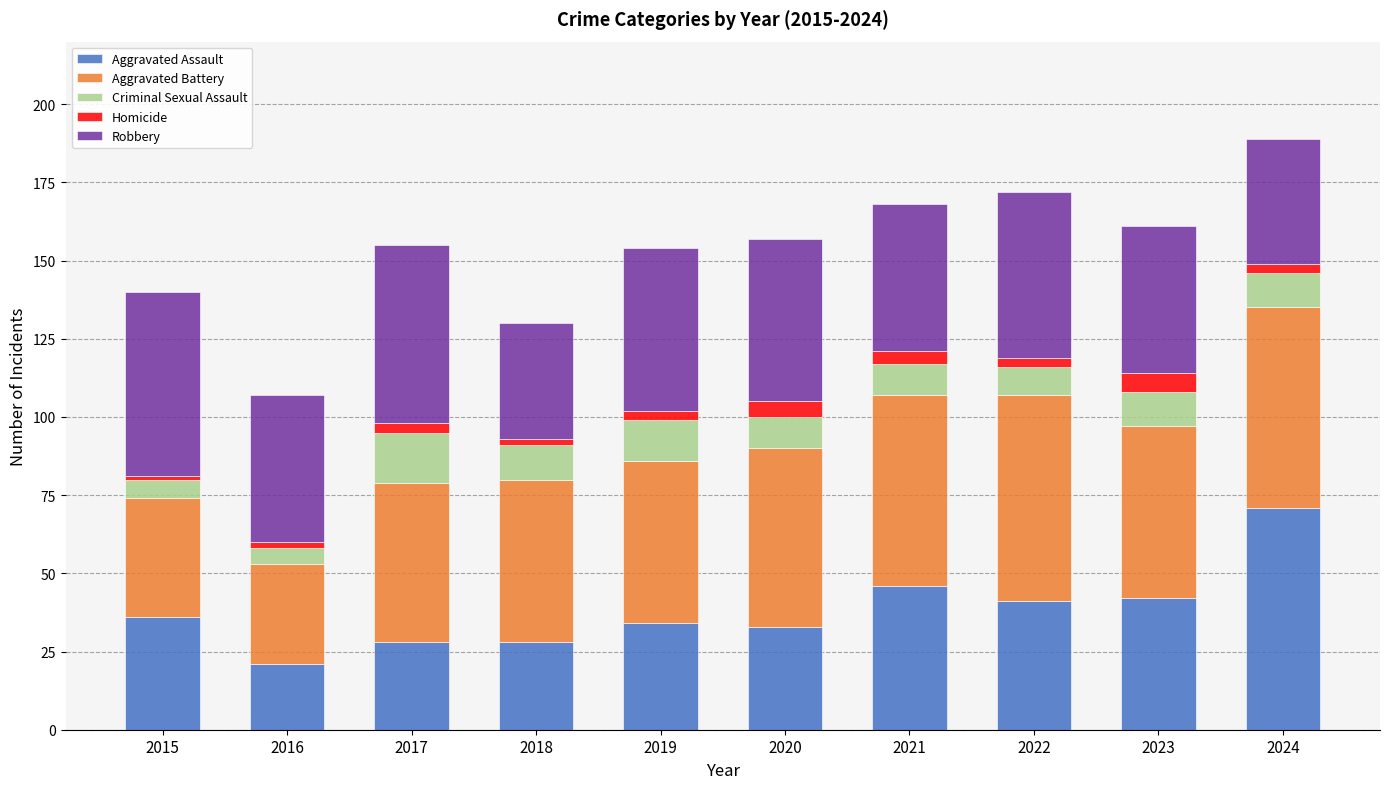

What is the difference between the second highest and minimum values in the Aggravated Assault series?

25